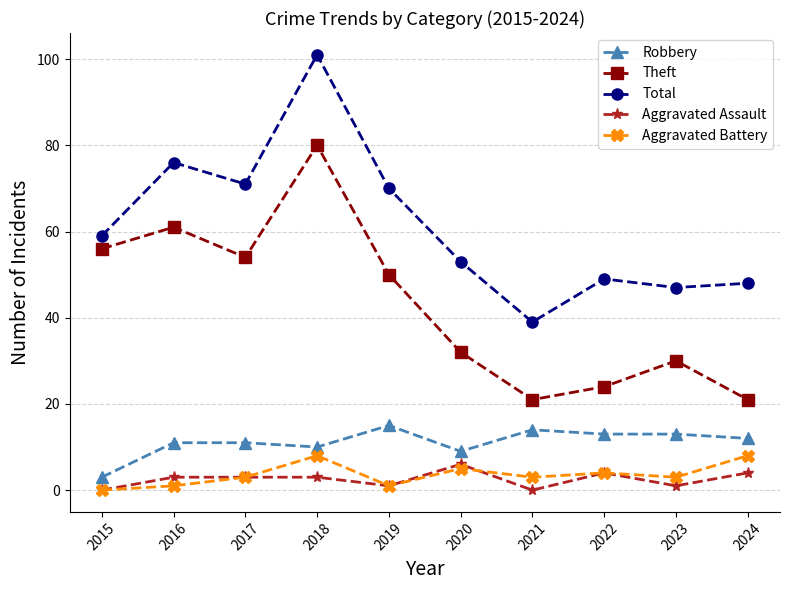

How many series are shown in this chart?

5